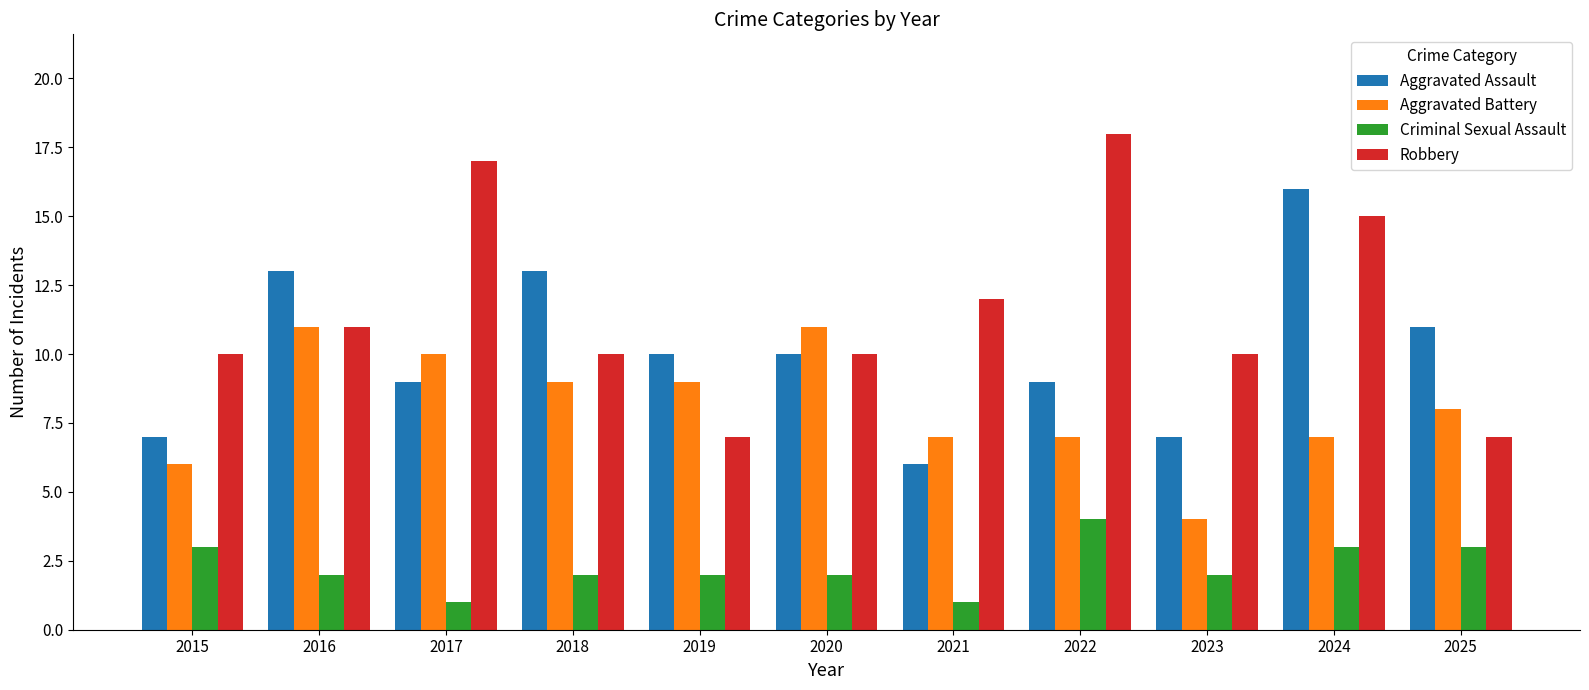

What is the sum of the Robbery values at 2017 and 2018?

27